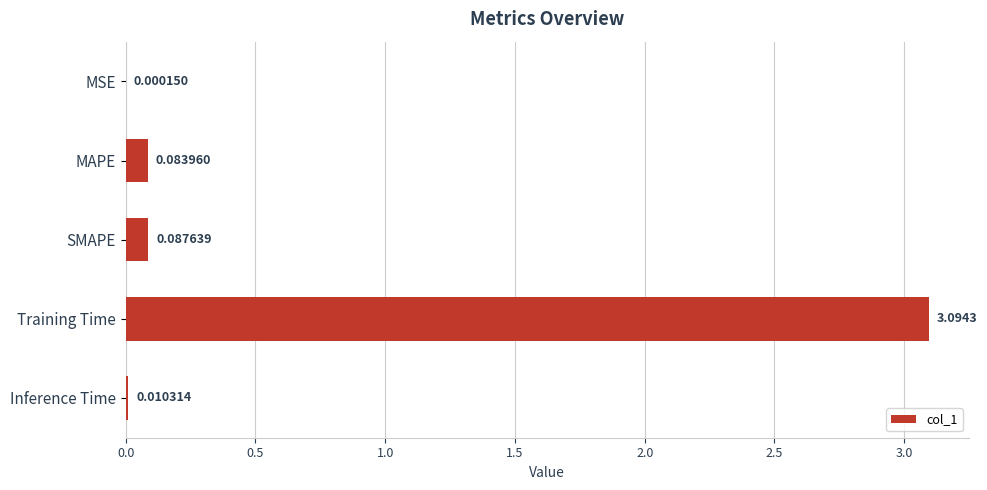

What is the sum of all values?

3.3